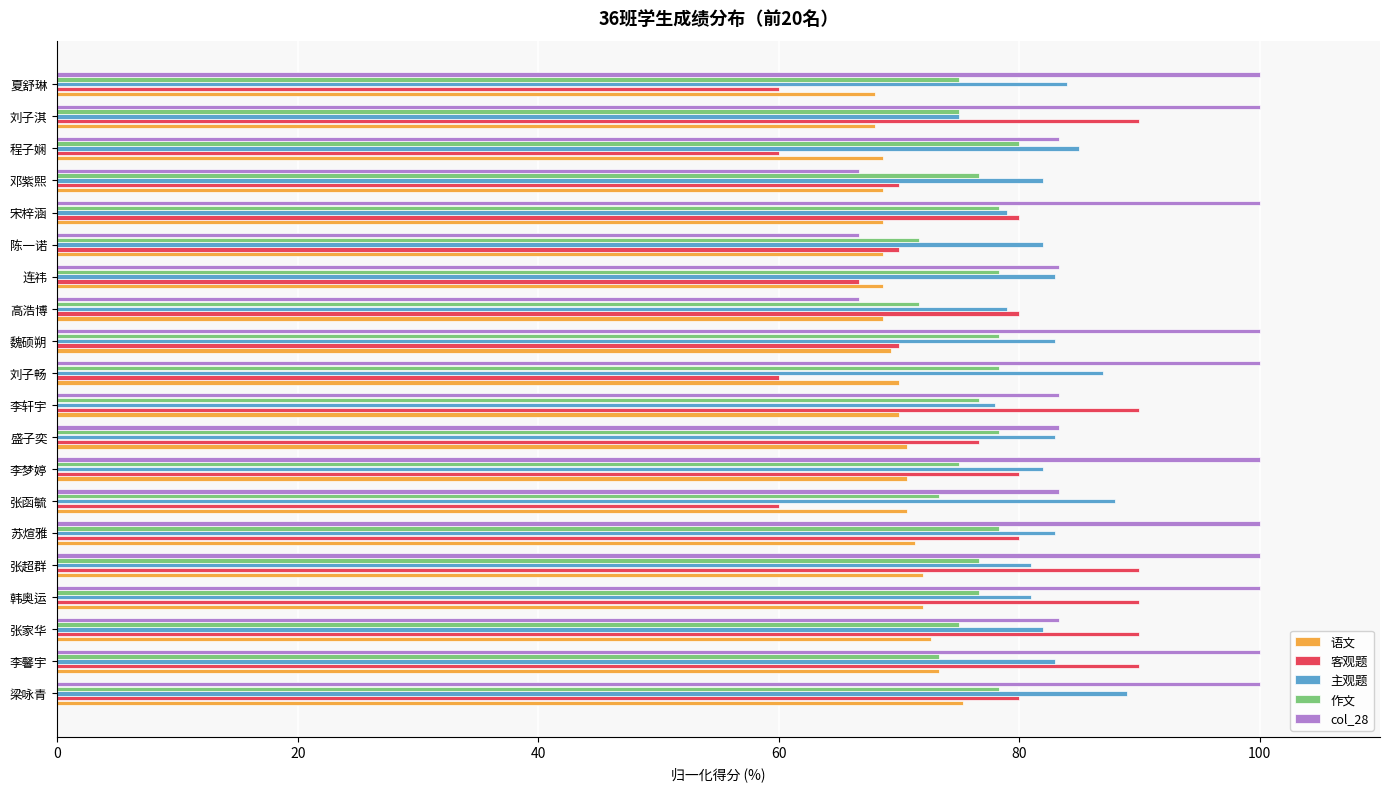

What is the minimum value for 语文?

68.0